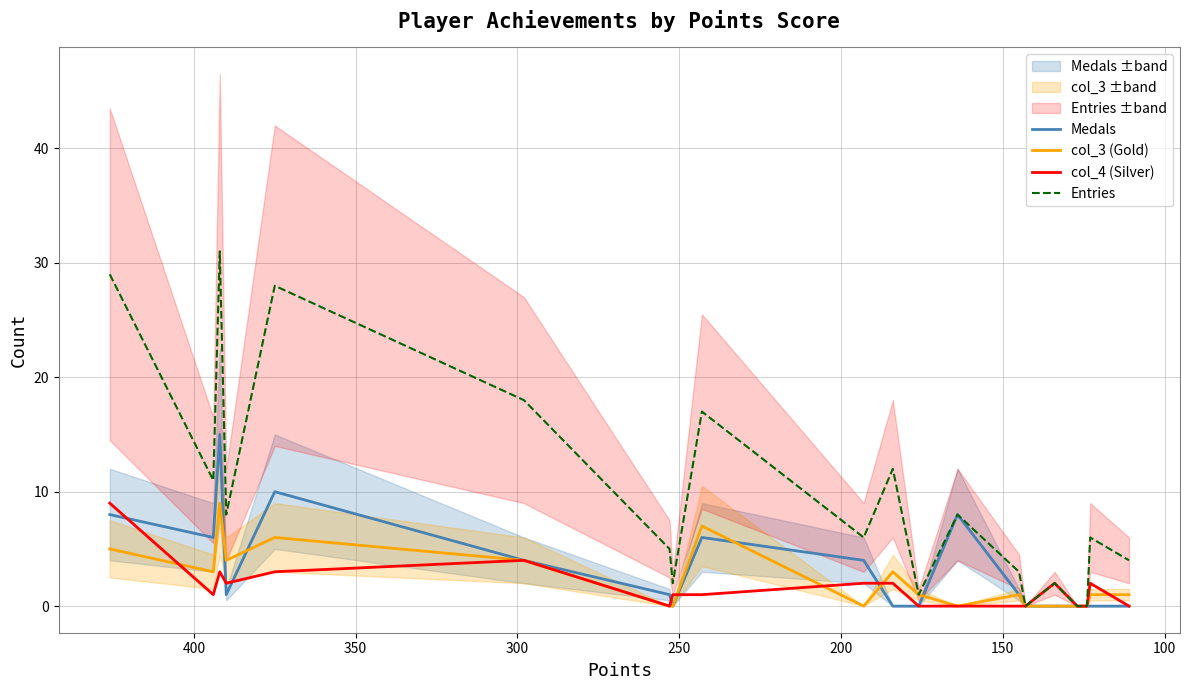

How many times do Medals and col_4 (Silver) cross each other?

6